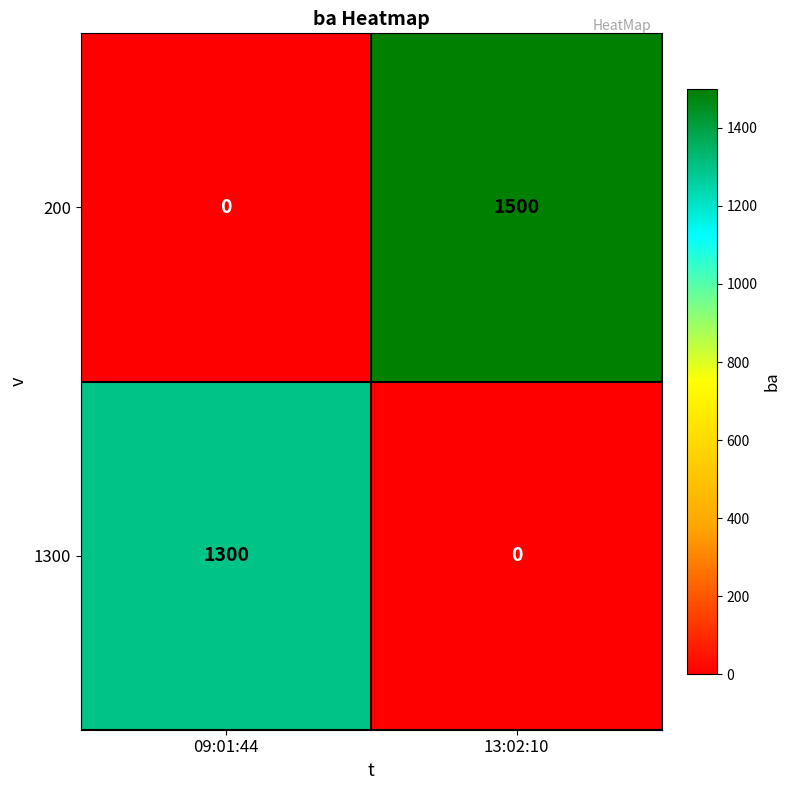

Count the number of data series in this chart.

2